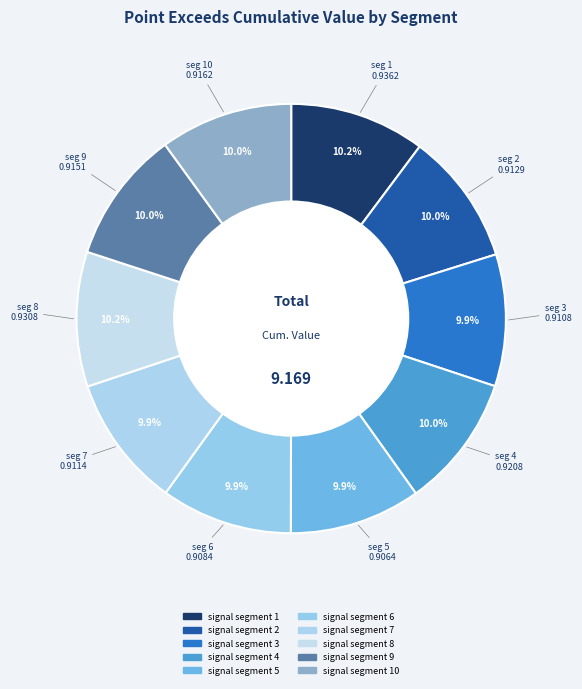

How many segments does this pie chart have?

10